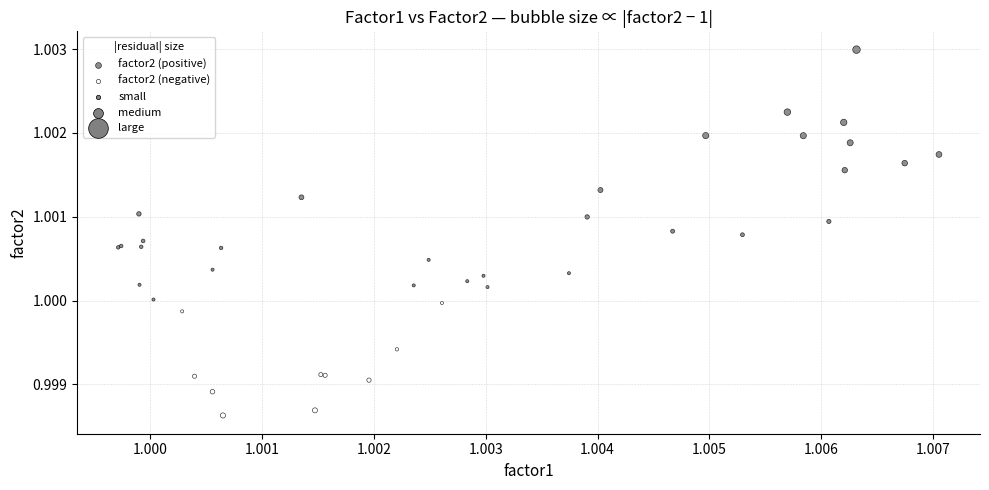

Which series has the widest spread of Y values?

factor2 (positive)